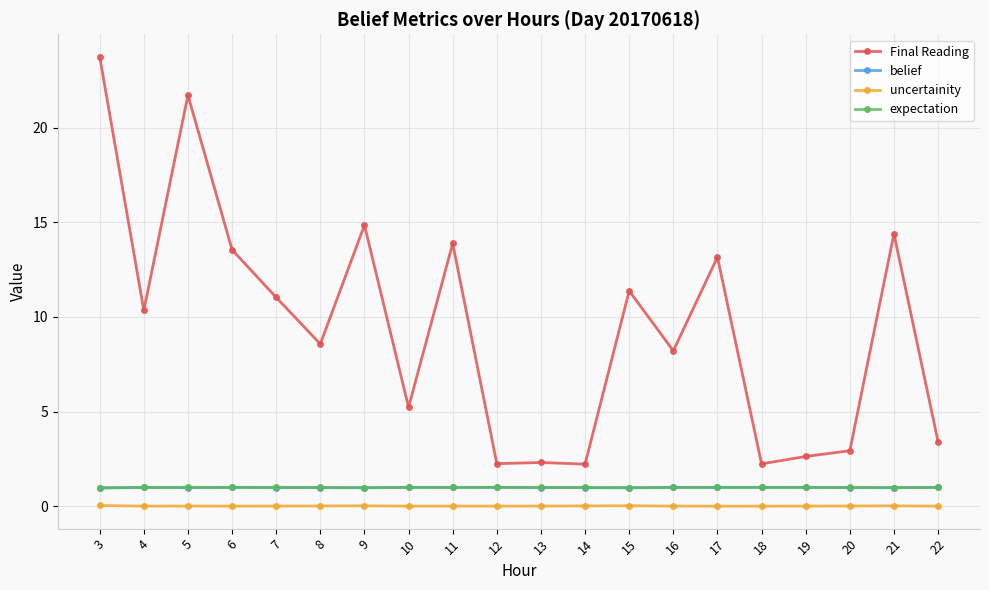

What are all the series names shown in the legend?

Final Reading, belief, uncertainity, expectation